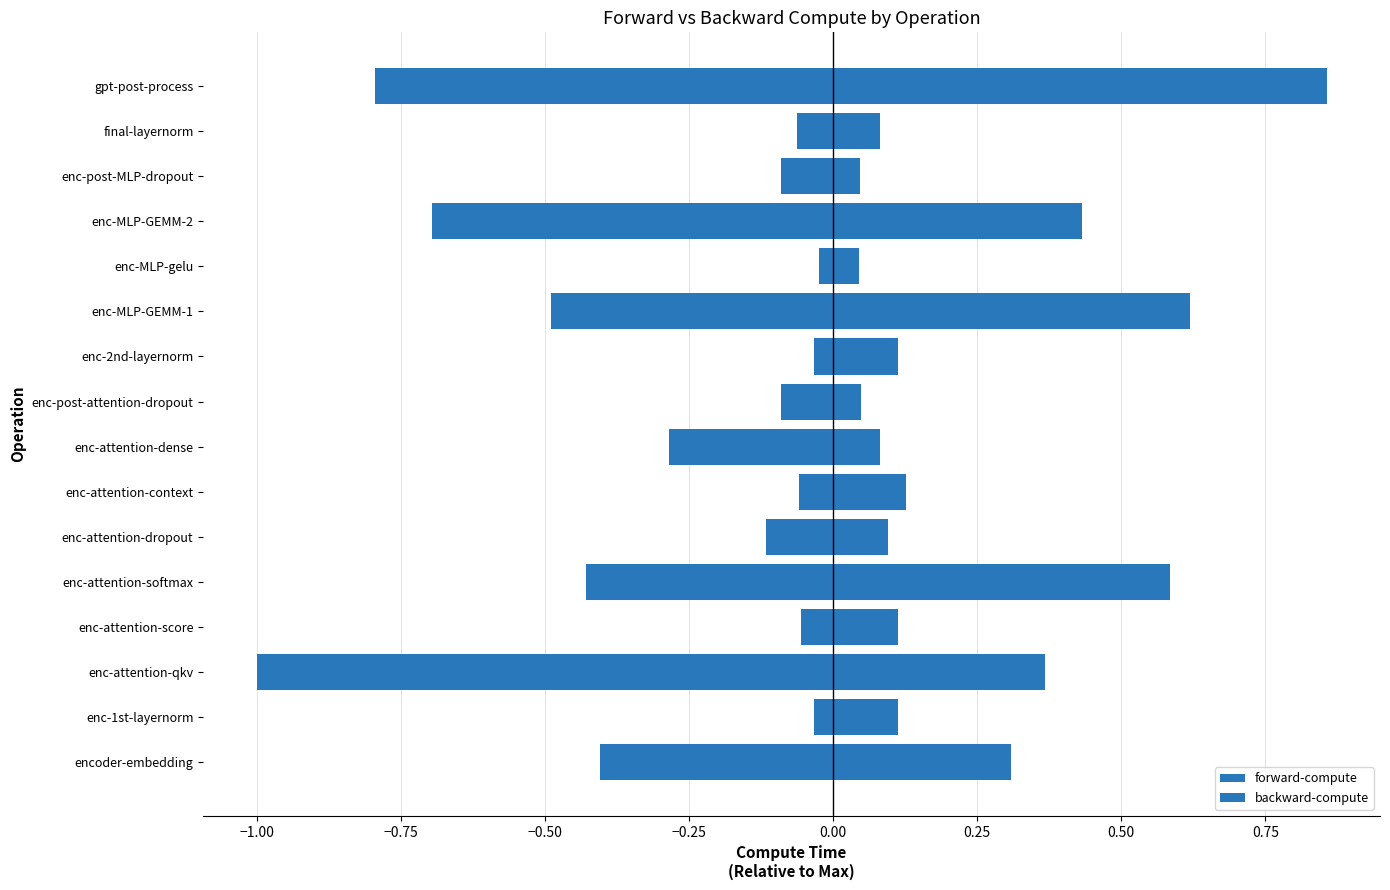

What position from the right is enc-attention-softmax?

12